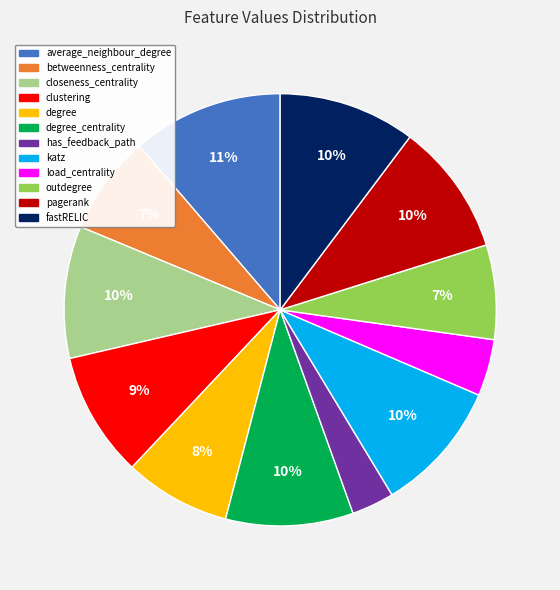

Is there a majority slice in this chart?

No